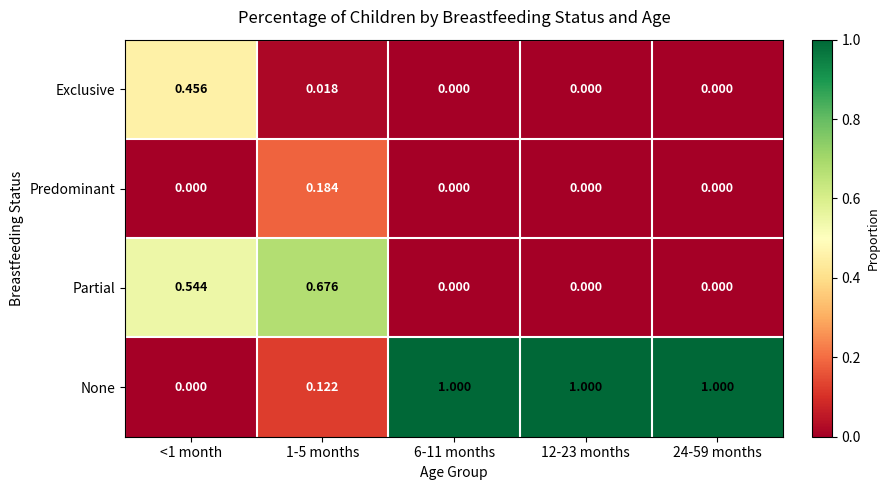

Which series changed the most between <1 month and 6-11 months?

None